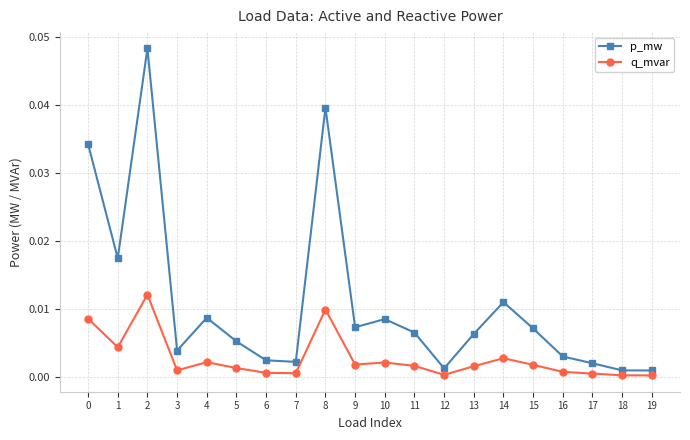

Is it true that q_mvar equals 0.0 at 13?

True